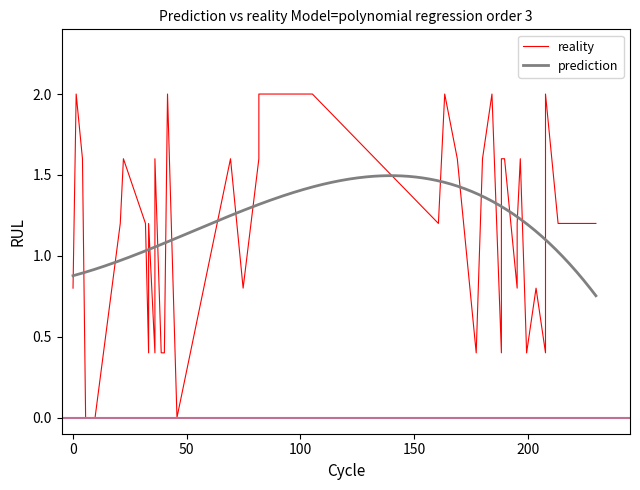

True or false: the data shows 2.3 at 203.

False